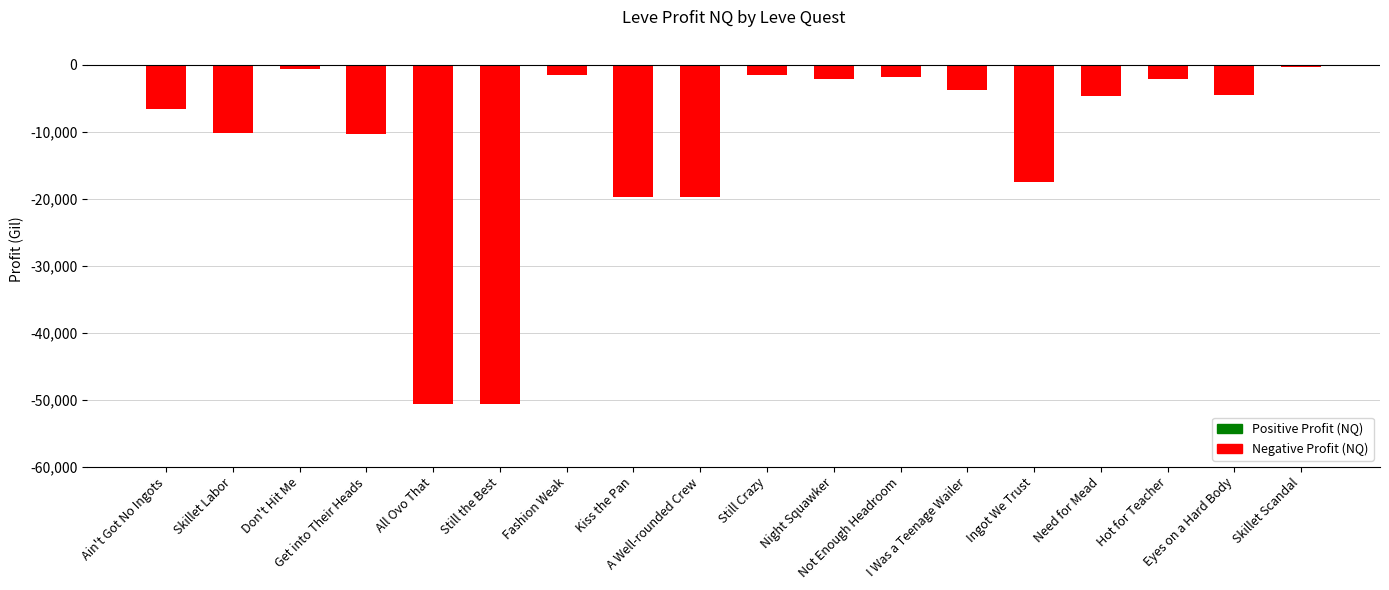

Is it true that the value at Skillet Scandal is -379.3?

True